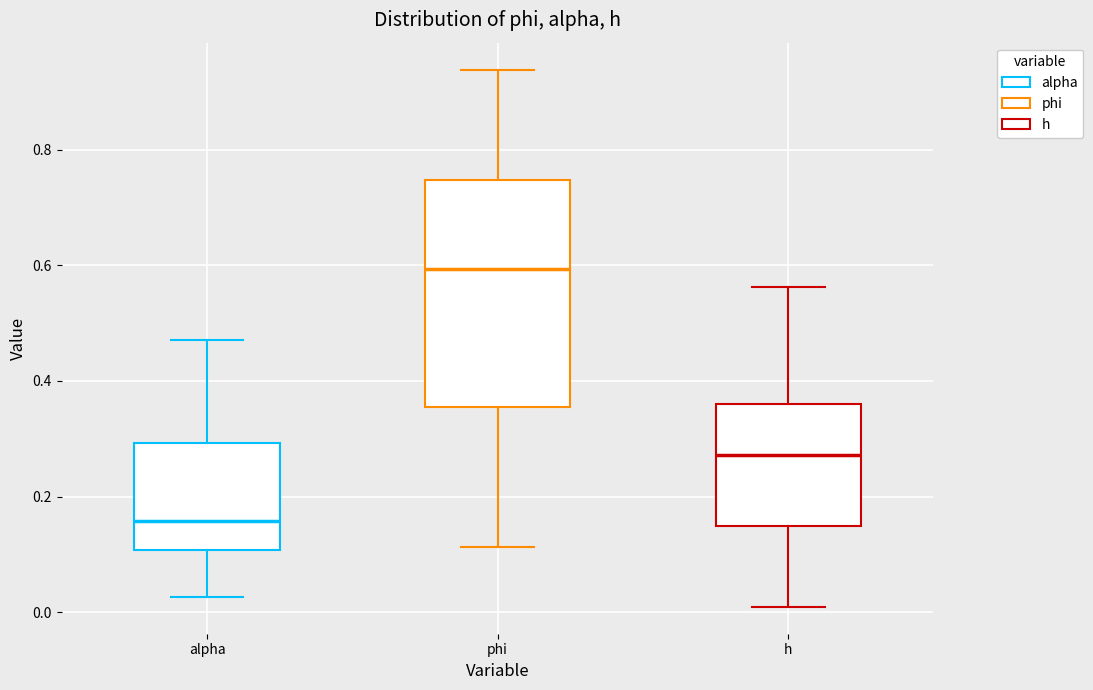

Which box has the highest median line?

phi